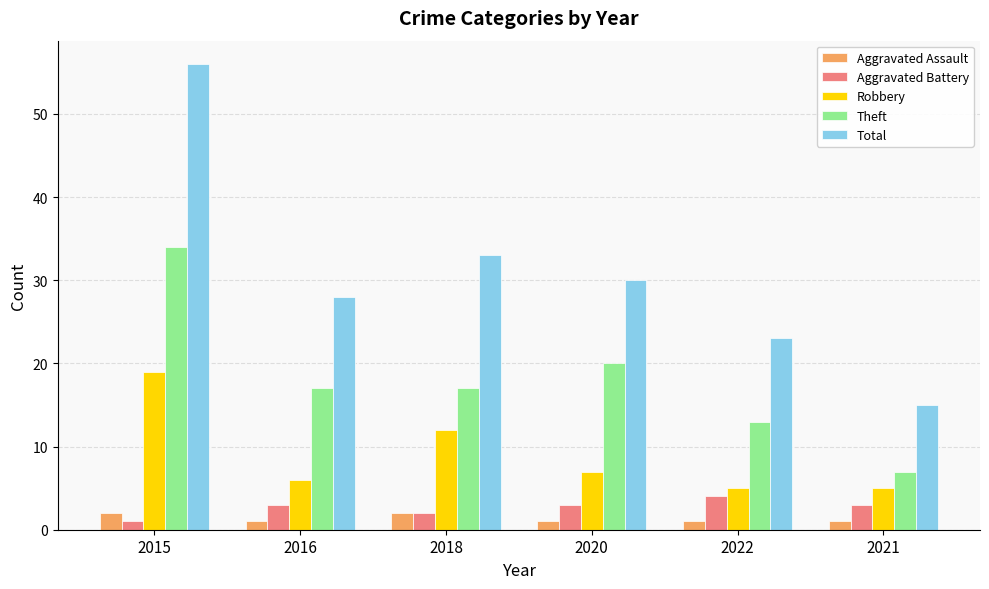

What is the label of the 6th bar from the right?

2015